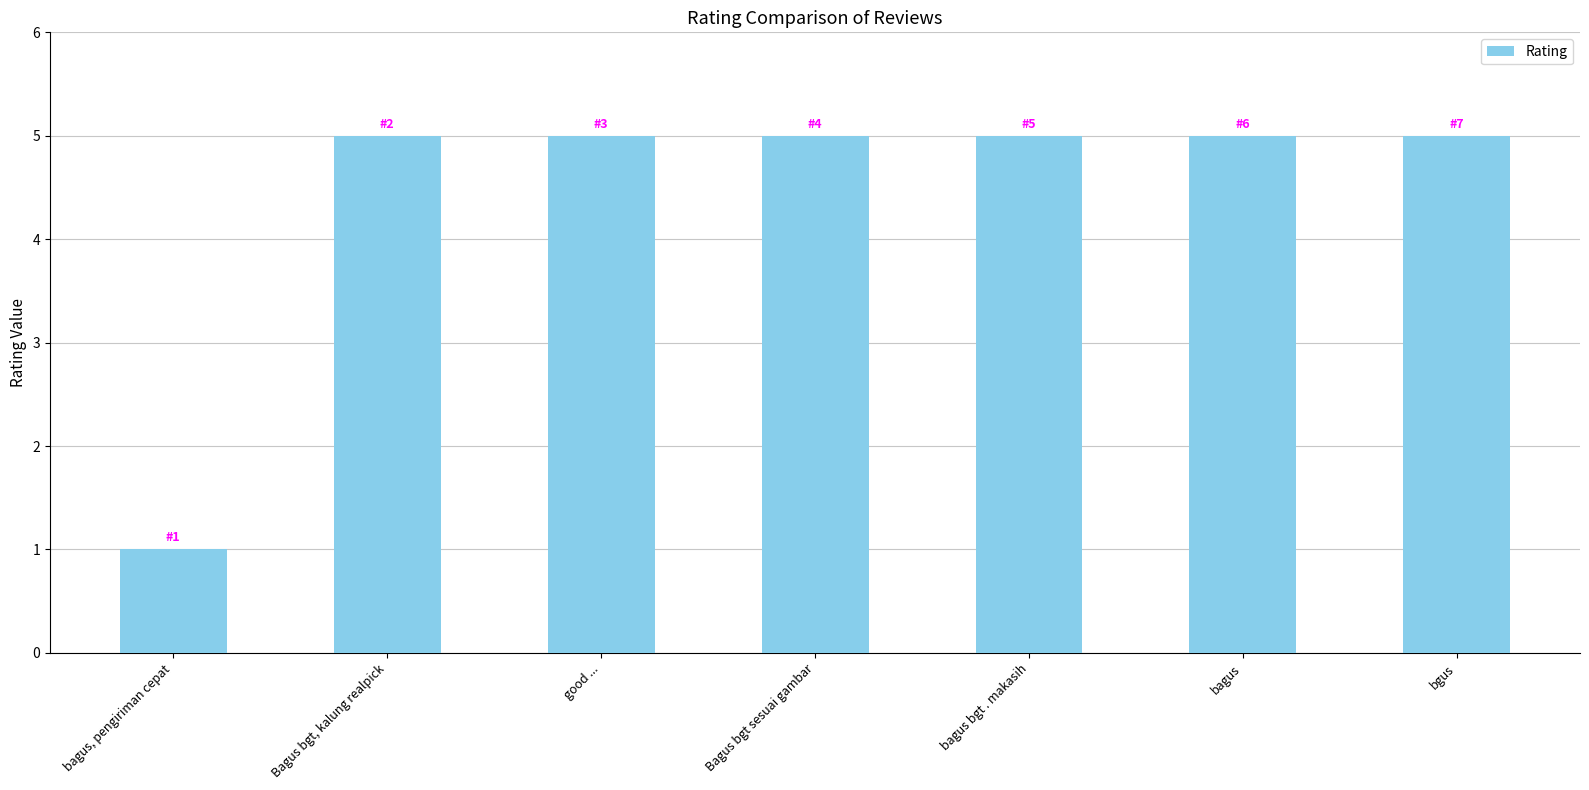

What value does the data have at bgus?

5